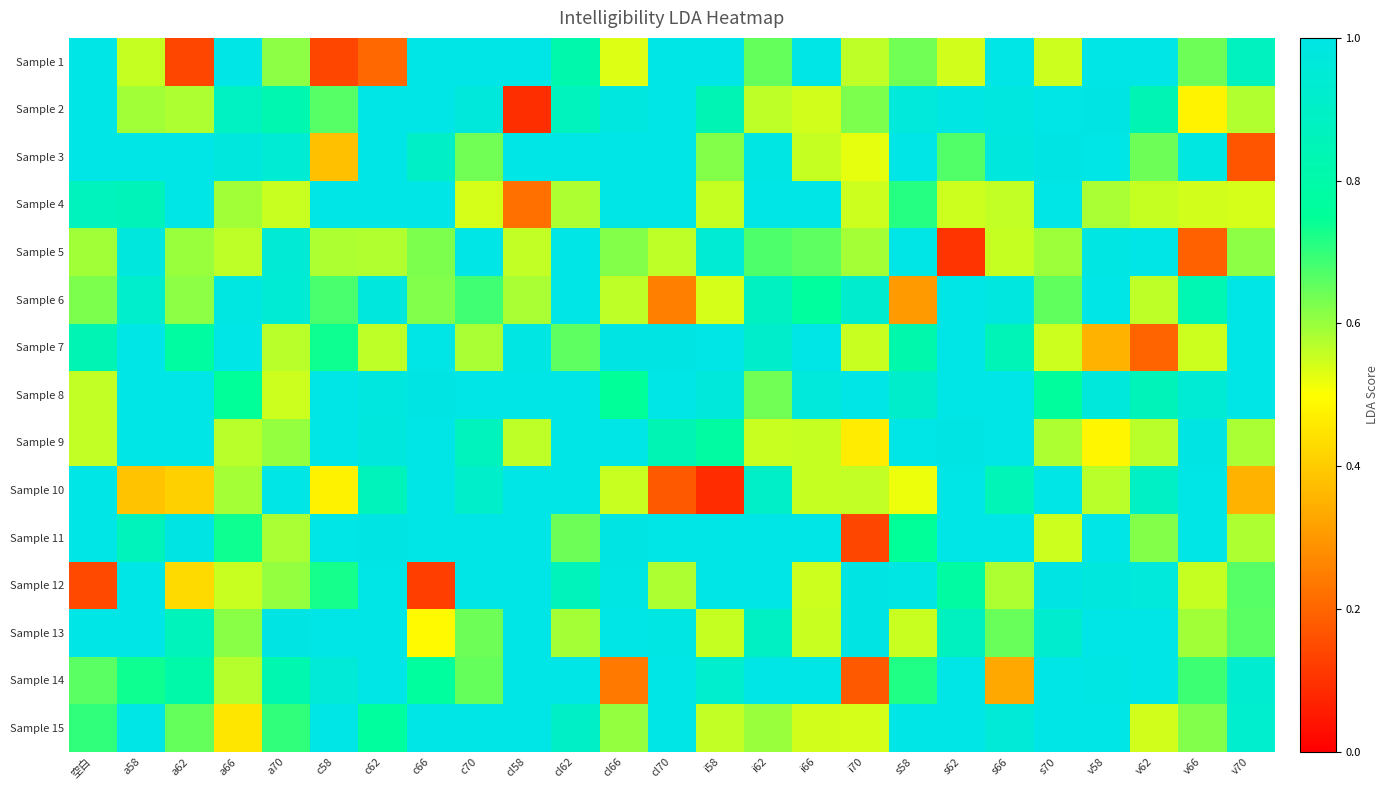

Reading left to right, transcribe all the data shown in this chart.

Sample 1: 空白=1.0	a58=0.6	a62=0.1	a66=1.0	a70=0.6	c58=0.1	c62=0.2	c66=1.0	c70=1.0	cl58=1.0	cl62=0.8	cl66=0.5	cl70=1.0	i58=1.0	i62=0.6	i66=1.0	i70=0.6	s58=0.6	s62=0.5	s66=1.0	s70=0.6	v58=1.0	v62=1.0	v66=0.6	v70=0.9
Sample 2: 空白=1.0	a58=0.6	a62=0.6	a66=0.9	a70=0.8	c58=0.7	c62=1.0	c66=1.0	c70=1.0	cl58=0.1	cl62=0.9	cl66=1.0	cl70=1.0	i58=0.8	i62=0.6	i66=0.5	i70=0.6	s58=1.0	s62=1.0	s66=1.0	s70=1.0	v58=1.0	v62=0.8	v66=0.5	v70=0.6
Sample 3: 空白=1.0	a58=1.0	a62=1.0	a66=1.0	a70=0.9	c58=0.4	c62=1.0	c66=0.9	c70=0.6	cl58=1.0	cl62=1.0	cl66=1.0	cl70=1.0	i58=0.6	i62=1.0	i66=0.6	i70=0.5	s58=1.0	s62=0.7	s66=1.0	s70=1.0	v58=1.0	v62=0.6	v66=1.0	v70=0.2
Sample 4: 空白=0.9	a58=0.9	a62=1.0	a66=0.6	a70=0.6	c58=1.0	c62=1.0	c66=1.0	c70=0.5	cl58=0.2	cl62=0.6	cl66=1.0	cl70=1.0	i58=0.6	i62=1.0	i66=1.0	i70=0.5	s58=0.7	s62=0.6	s66=0.6	s70=1.0	v58=0.6	v62=0.6	v66=0.5	v70=0.5
Sample 5: 空白=0.6	a58=1.0	a62=0.6	a66=0.6	a70=0.9	c58=0.6	c62=0.6	c66=0.6	c70=1.0	cl58=0.6	cl62=1.0	cl66=0.6	cl70=0.6	i58=0.9	i62=0.7	i66=0.7	i70=0.6	s58=1.0	s62=0.1	s66=0.6	s70=0.6	v58=1.0	v62=1.0	v66=0.2	v70=0.6
Sample 6: 空白=0.6	a58=0.9	a62=0.6	a66=1.0	a70=0.9	c58=0.7	c62=1.0	c66=0.6	c70=0.7	cl58=0.6	cl62=1.0	cl66=0.6	cl70=0.3	i58=0.5	i62=0.9	i66=0.8	i70=0.9	s58=0.3	s62=1.0	s66=1.0	s70=0.7	v58=1.0	v62=0.6	v66=0.8	v70=1.0
Sample 7: 空白=0.8	a58=1.0	a62=0.8	a66=1.0	a70=0.6	c58=0.7	c62=0.6	c66=1.0	c70=0.6	cl58=1.0	cl62=0.7	cl66=1.0	cl70=1.0	i58=1.0	i62=0.9	i66=1.0	i70=0.6	s58=0.8	s62=1.0	s66=0.8	s70=0.5	v58=0.3	v62=0.2	v66=0.6	v70=1.0
Sample 8: 空白=0.6	a58=1.0	a62=1.0	a66=0.8	a70=0.5	c58=1.0	c62=1.0	c66=1.0	c70=1.0	cl58=1.0	cl62=1.0	cl66=0.7	cl70=1.0	i58=1.0	i62=0.6	i66=1.0	i70=1.0	s58=0.9	s62=1.0	s66=1.0	s70=0.8	v58=1.0	v62=0.9	v66=0.9	v70=1.0
Sample 9: 空白=0.6	a58=1.0	a62=1.0	a66=0.6	a70=0.6	c58=1.0	c62=1.0	c66=1.0	c70=0.9	cl58=0.6	cl62=1.0	cl66=1.0	cl70=0.8	i58=0.8	i62=0.6	i66=0.6	i70=0.5	s58=1.0	s62=1.0	s66=1.0	s70=0.6	v58=0.5	v62=0.6	v66=1.0	v70=0.6
Sample 10: 空白=1.0	a58=0.4	a62=0.4	a66=0.6	a70=1.0	c58=0.5	c62=0.9	c66=1.0	c70=0.9	cl58=1.0	cl62=1.0	cl66=0.6	cl70=0.2	i58=0.1	i62=0.9	i66=0.6	i70=0.6	s58=0.5	s62=1.0	s66=0.8	s70=1.0	v58=0.6	v62=0.9	v66=1.0	v70=0.4
Sample 11: 空白=1.0	a58=0.9	a62=1.0	a66=0.7	a70=0.6	c58=1.0	c62=1.0	c66=1.0	c70=1.0	cl58=1.0	cl62=0.6	cl66=1.0	cl70=1.0	i58=1.0	i62=1.0	i66=1.0	i70=0.1	s58=0.8	s62=1.0	s66=1.0	s70=0.6	v58=1.0	v62=0.6	v66=1.0	v70=0.6
Sample 12: 空白=0.1	a58=1.0	a62=0.4	a66=0.6	a70=0.6	c58=0.7	c62=1.0	c66=0.1	c70=1.0	cl58=1.0	cl62=0.9	cl66=1.0	cl70=0.6	i58=1.0	i62=1.0	i66=0.5	i70=1.0	s58=1.0	s62=0.8	s66=0.6	s70=1.0	v58=1.0	v62=1.0	v66=0.6	v70=0.7
Sample 13: 空白=1.0	a58=1.0	a62=0.9	a66=0.6	a70=1.0	c58=1.0	c62=1.0	c66=0.5	c70=0.6	cl58=1.0	cl62=0.6	cl66=1.0	cl70=1.0	i58=0.6	i62=0.9	i66=0.6	i70=1.0	s58=0.6	s62=0.9	s66=0.6	s70=0.9	v58=1.0	v62=1.0	v66=0.6	v70=0.7
Sample 14: 空白=0.7	a58=0.7	a62=0.8	a66=0.6	a70=0.8	c58=1.0	c62=1.0	c66=0.8	c70=0.7	cl58=1.0	cl62=1.0	cl66=0.2	cl70=1.0	i58=0.9	i62=1.0	i66=1.0	i70=0.2	s58=0.7	s62=1.0	s66=0.3	s70=1.0	v58=1.0	v62=1.0	v66=0.7	v70=0.9
Sample 15: 空白=0.7	a58=1.0	a62=0.7	a66=0.5	a70=0.7	c58=1.0	c62=0.8	c66=1.0	c70=1.0	cl58=1.0	cl62=0.9	cl66=0.6	cl70=1.0	i58=0.6	i62=0.6	i66=0.5	i70=0.5	s58=1.0	s62=1.0	s66=1.0	s70=1.0	v58=1.0	v62=0.5	v66=0.6	v70=0.9